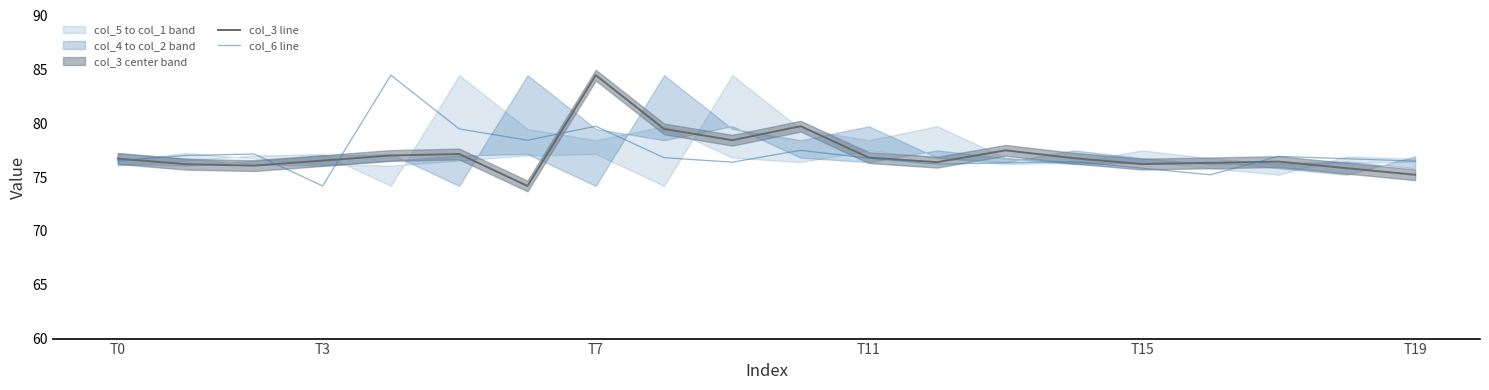

The col_6 line series shows 76.8 at T11. True or false?

True